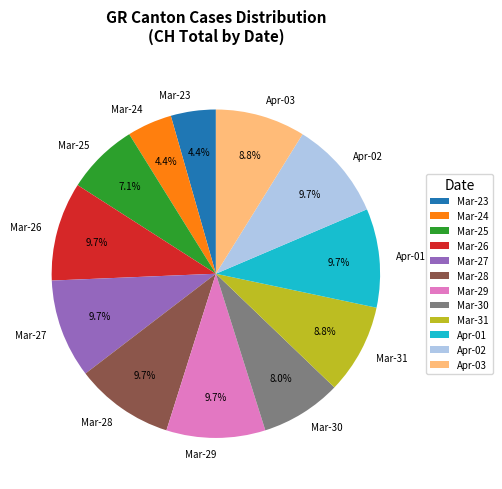

Is Mar-30 the majority of the pie?

No